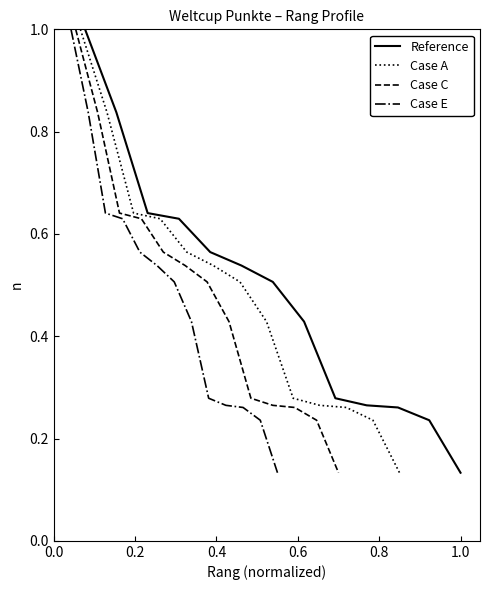

How many lines are shown in the chart?

4